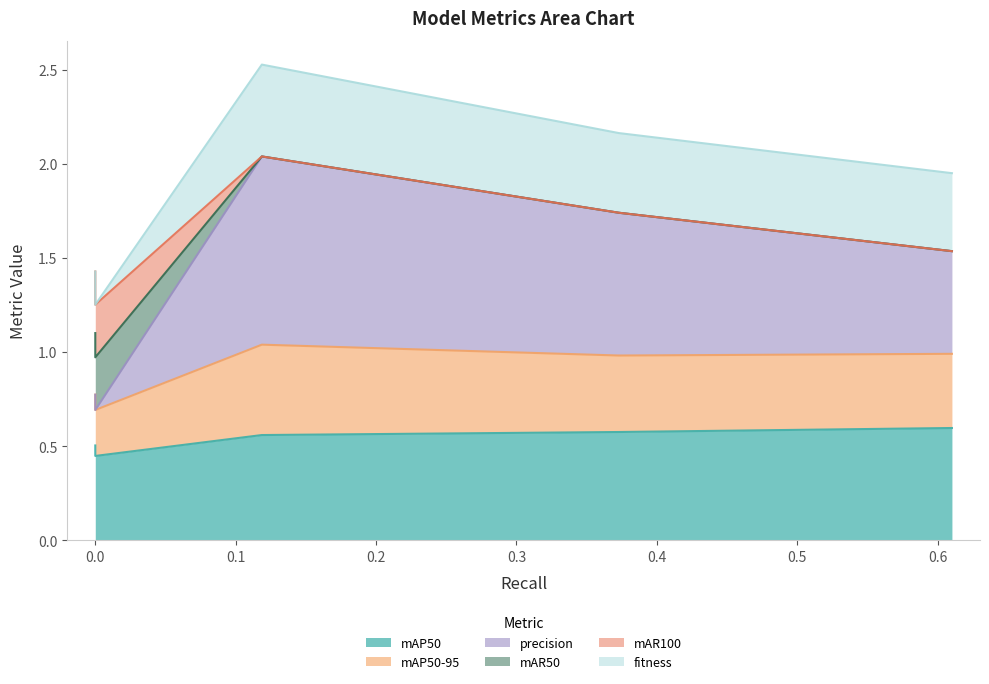

True or false: mAR100 and mAP50-95 cross at least once.

False